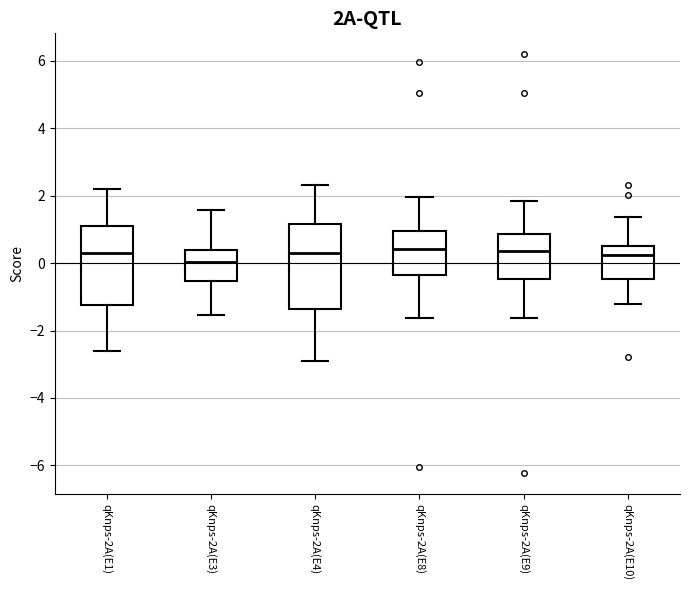

Which box has the lowest median line?

qKnps-2A(E3)